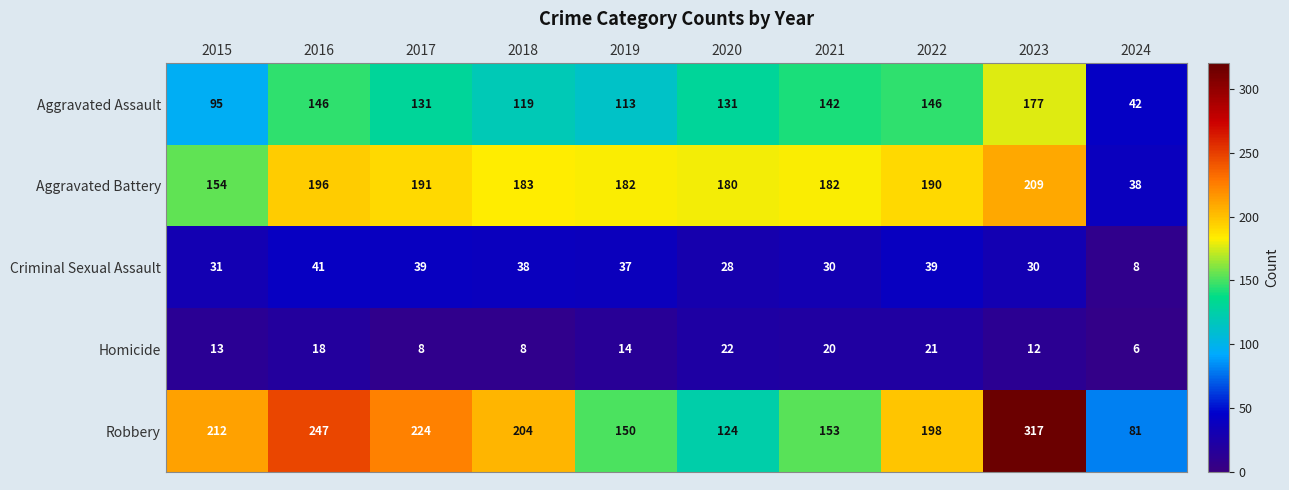

At how many categories does at least one series exceed 211?

4